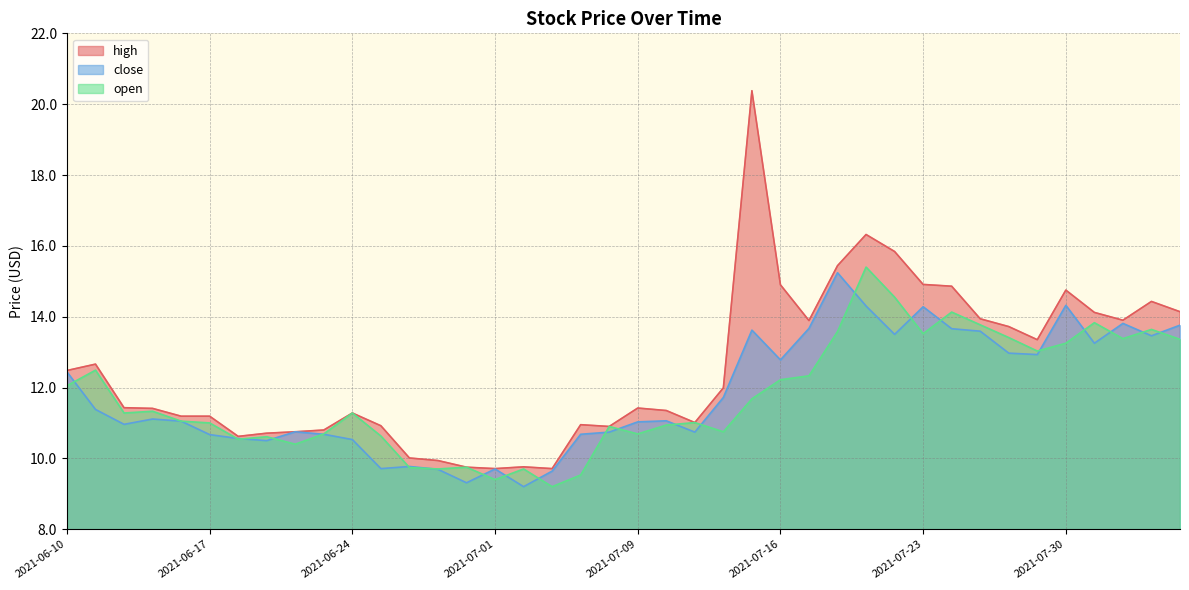

How many distinct data groups are displayed?

3